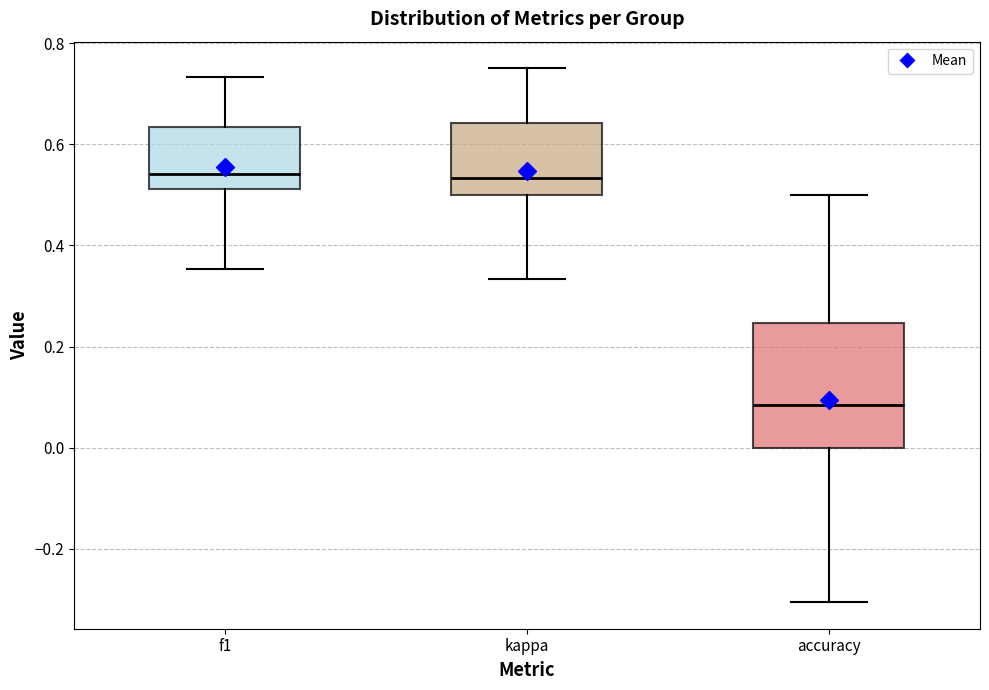

Reading left to right, read every box against the y-axis: the position of its median line, the range the box covers, and the ends of its whiskers. The values are not printed on the chart, so give them approximately, as read against the axis.

f1: median 0.54, box 0.52 to 0.64, whiskers 0.36 to 0.74
kappa: median 0.54, box 0.50 to 0.64, whiskers 0.34 to 0.76
accuracy: median 0.08, box 0.00 to 0.24, whiskers -0.30 to 0.50